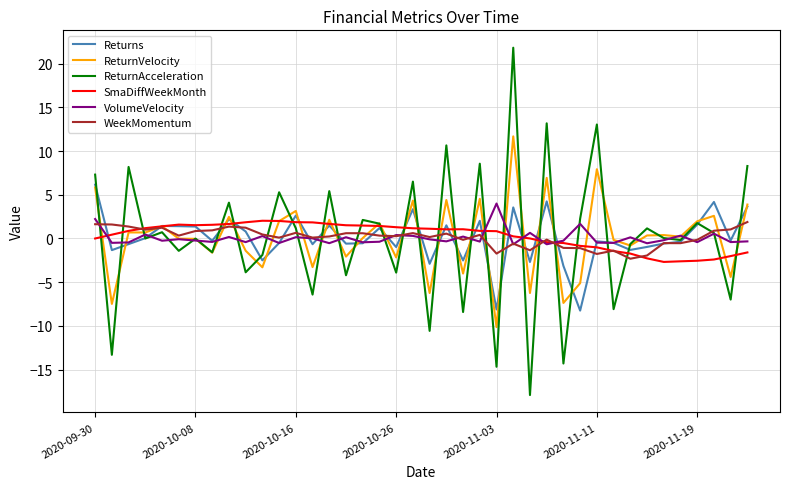

What is the minimum value for WeekMomentum?

-2.3